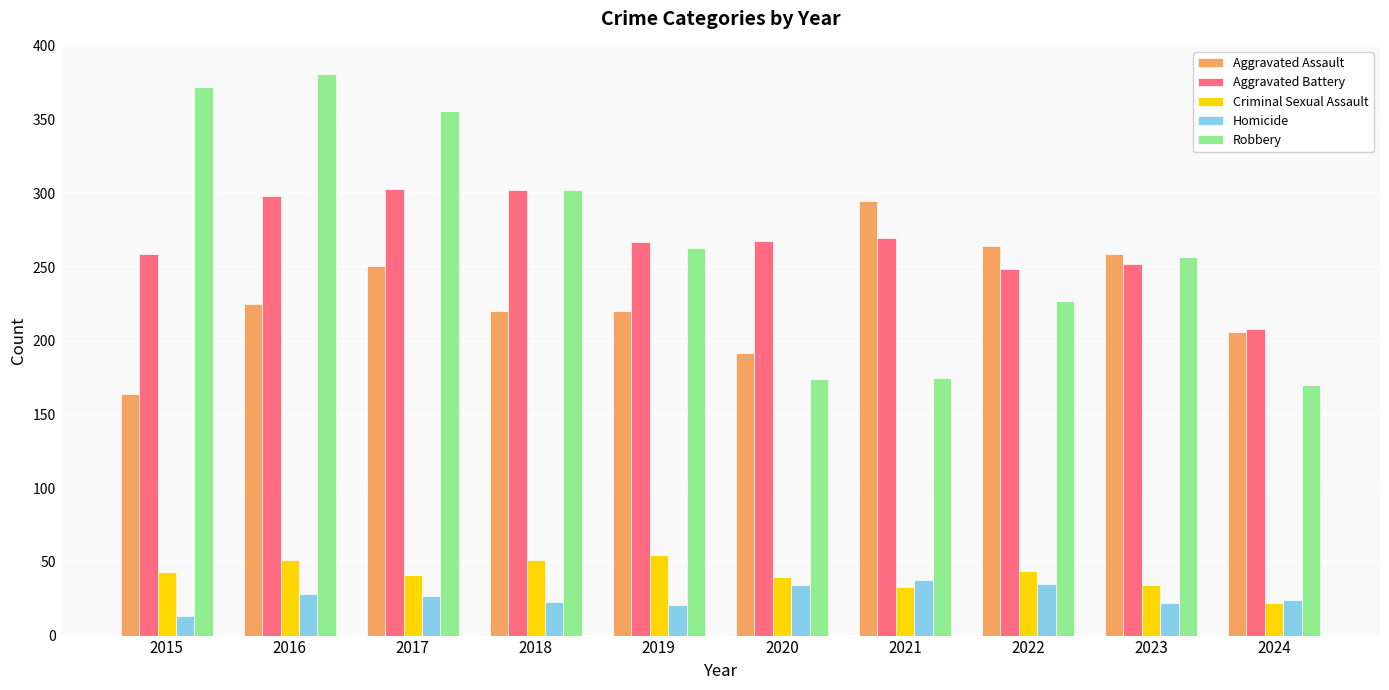

What is the difference between the highest and lowest values at 2019?

246